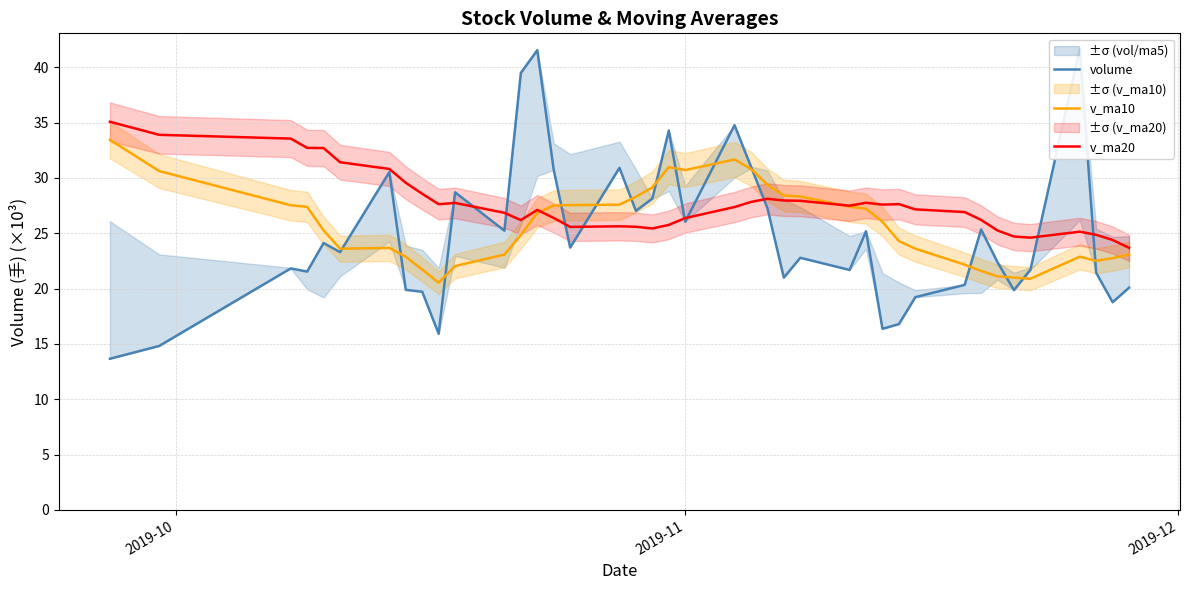

What is the lowest value of the v_ma10 series?

20.5